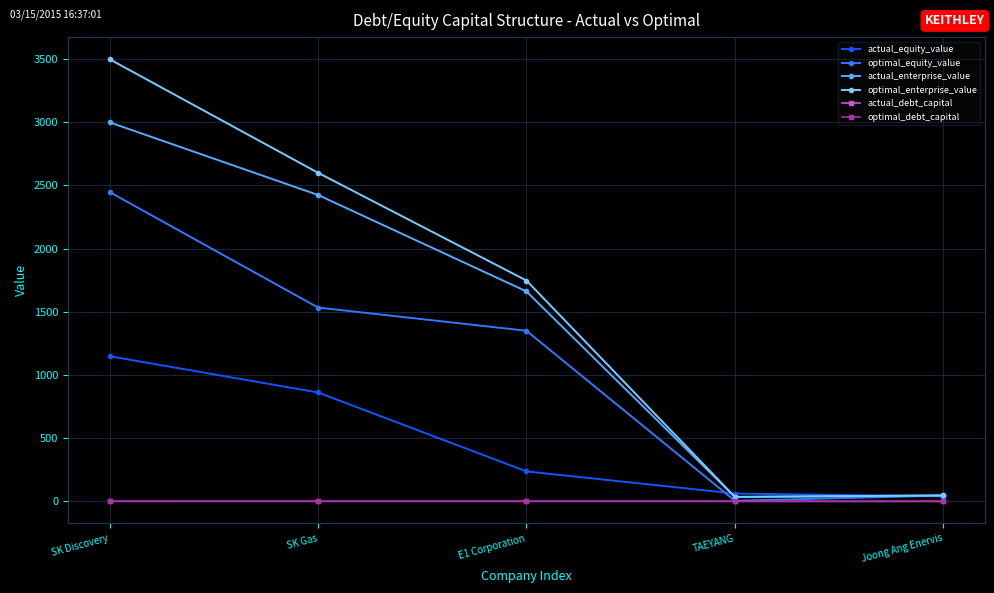

The value of optimal_equity_value at E1 Corporation is 1810.1. True or false?

False